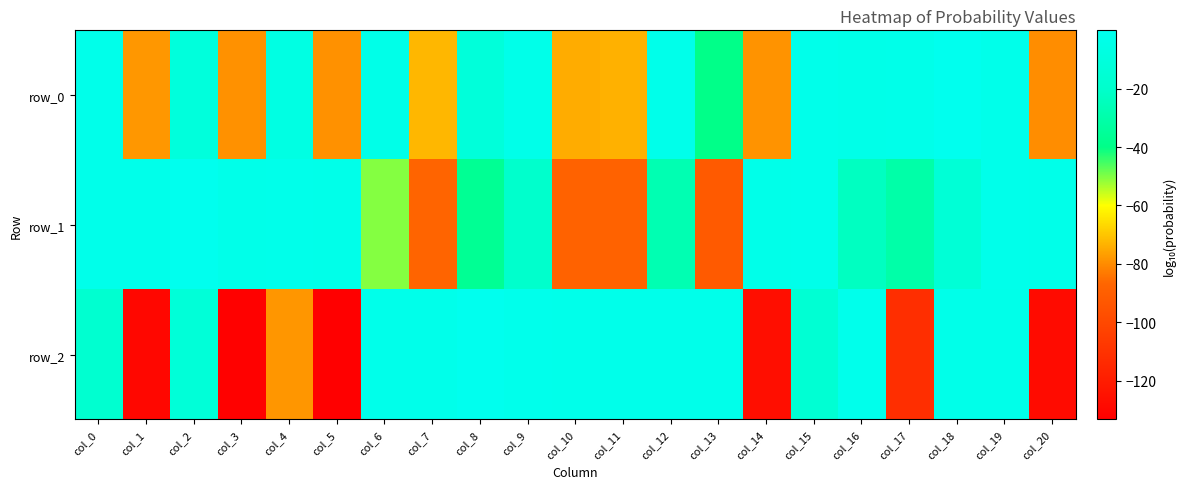

What is the average value of the row_2 series?

-43.3